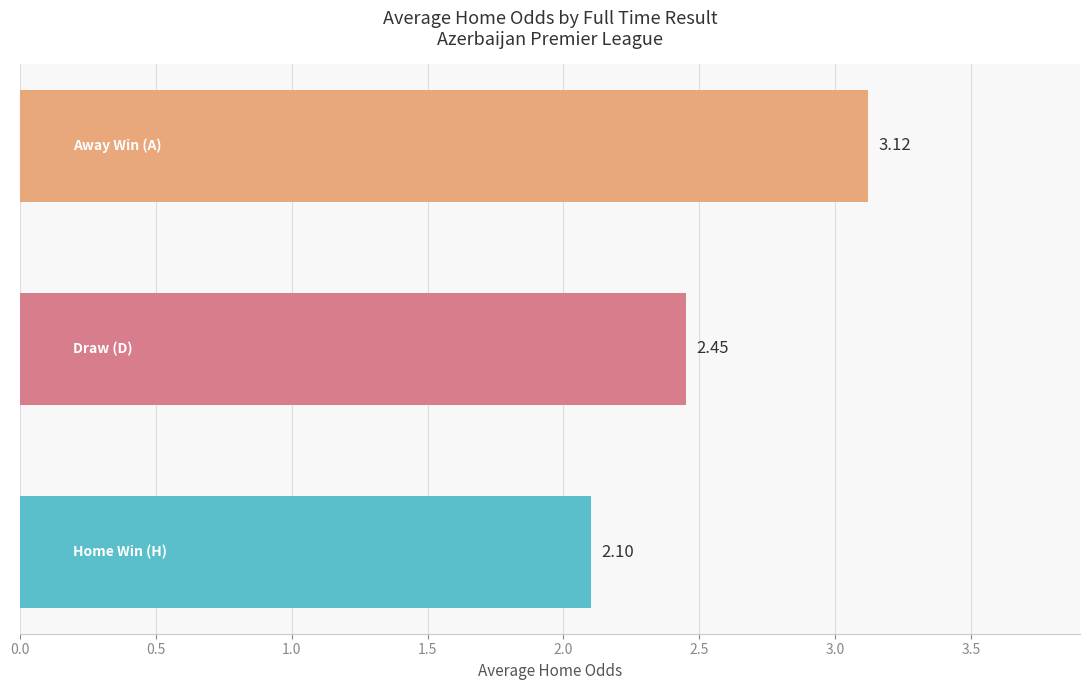

What is the difference between the maximum and minimum values?

1.0